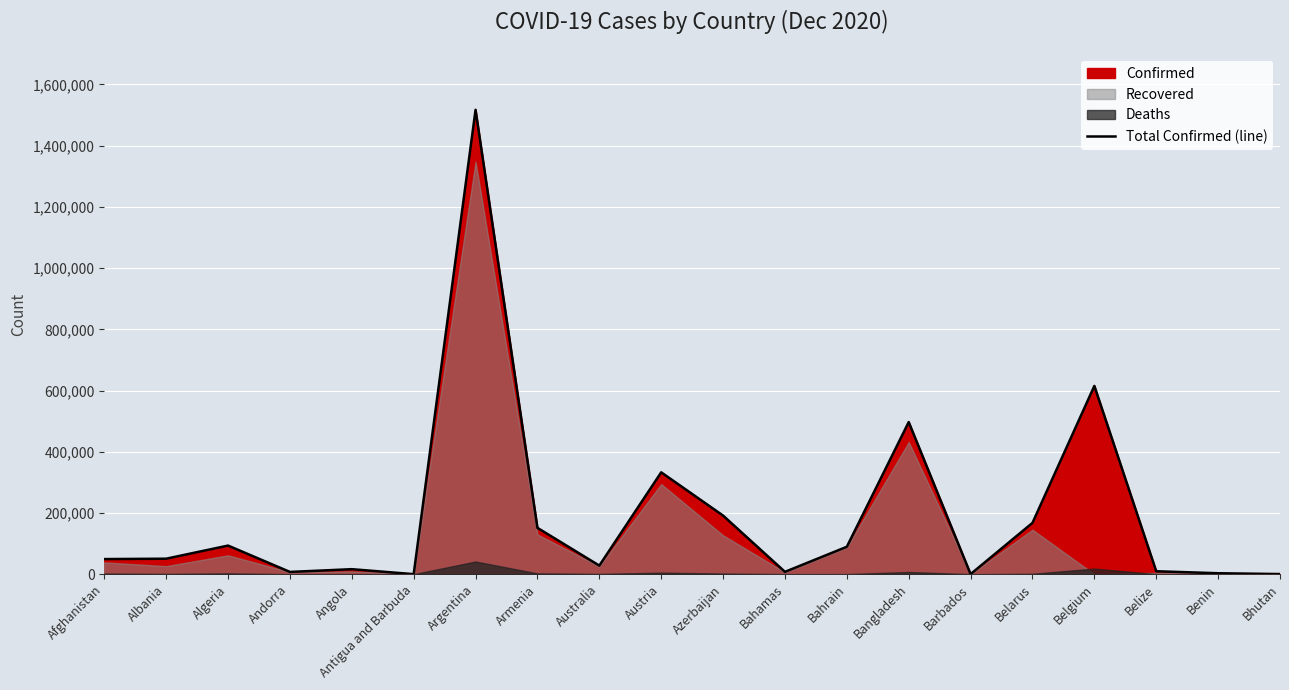

The Total Confirmed (line) series shows 1517046 at Argentina. True or false?

True